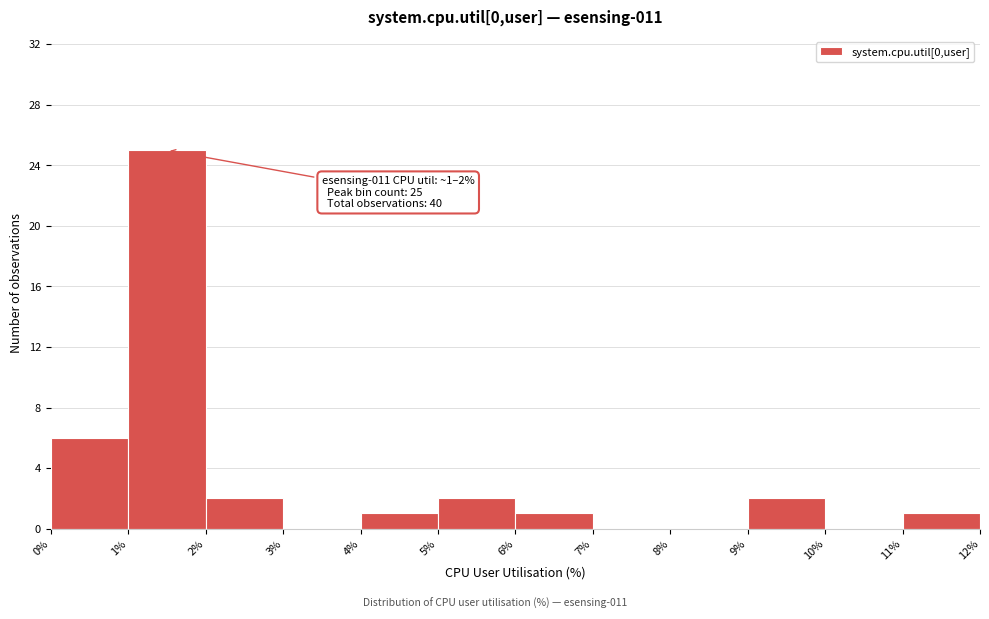

Which range on the x-axis has the tallest bar?

1% to 2%